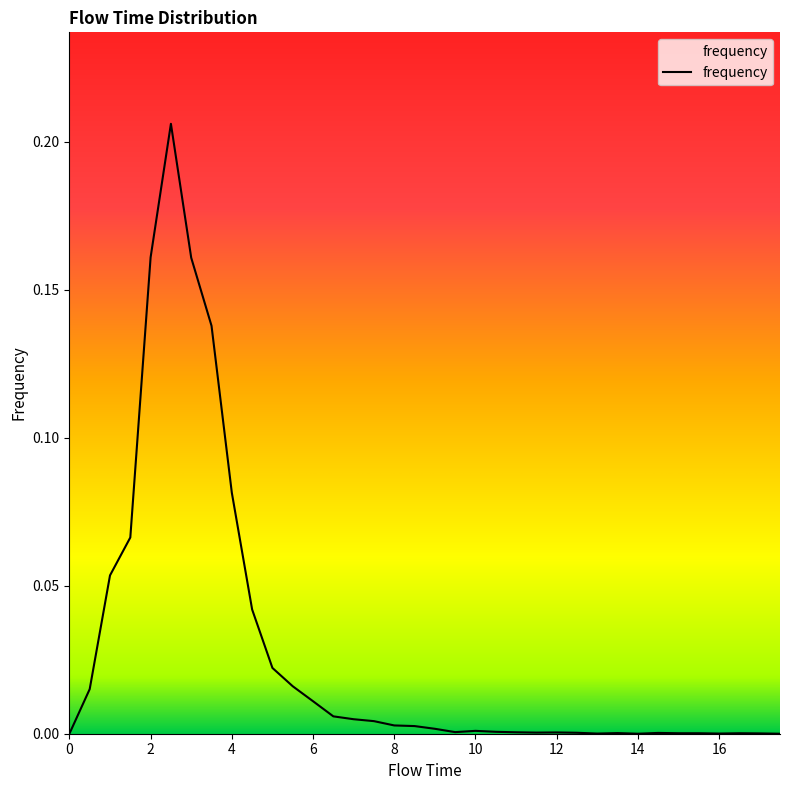

At which category does the data reach its first local valley?

9.5